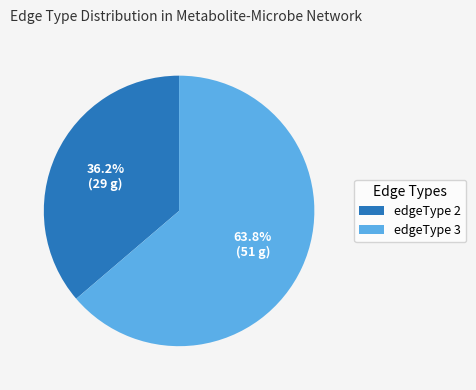

The edgeType 3 slice represents 73% of the pie. True or false?

False